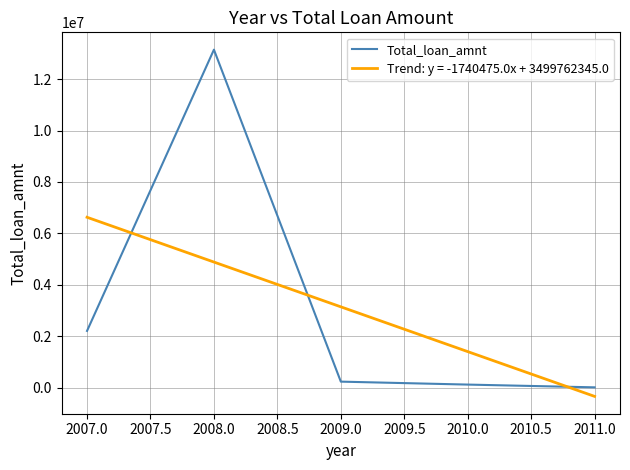

What is the greatest value displayed?

13143400.0